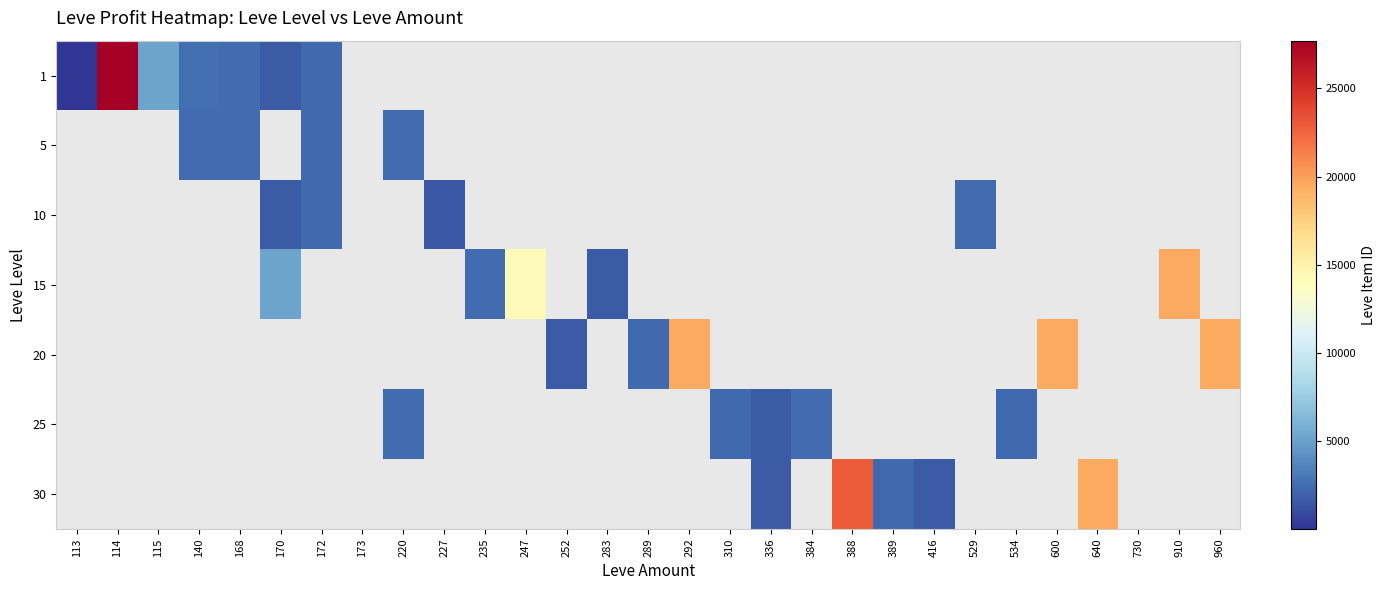

At how many categories does at least one series exceed 18098?

7